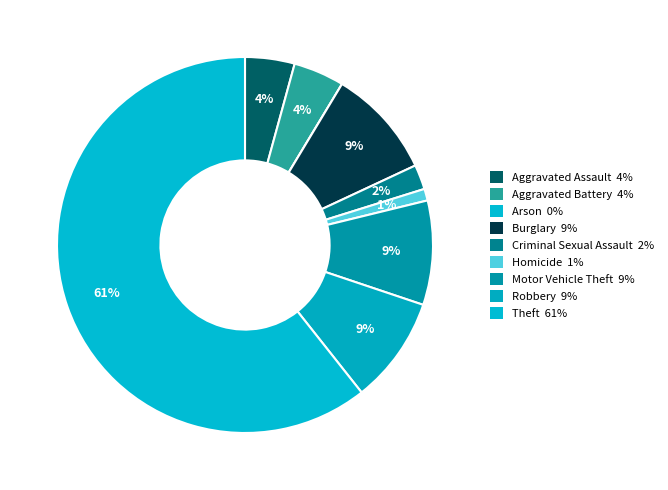

How many slices are in this pie chart?

9